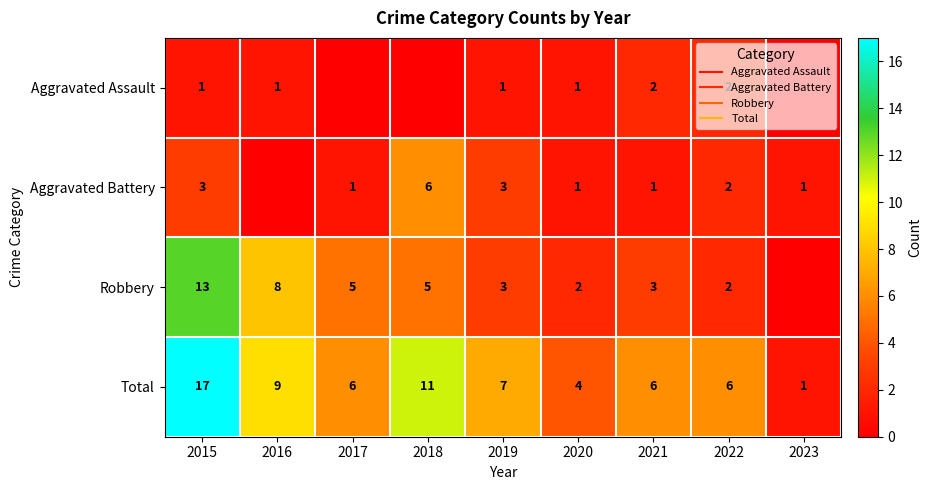

What is the difference between the maximum and minimum values in the Aggravated Assault series?

2